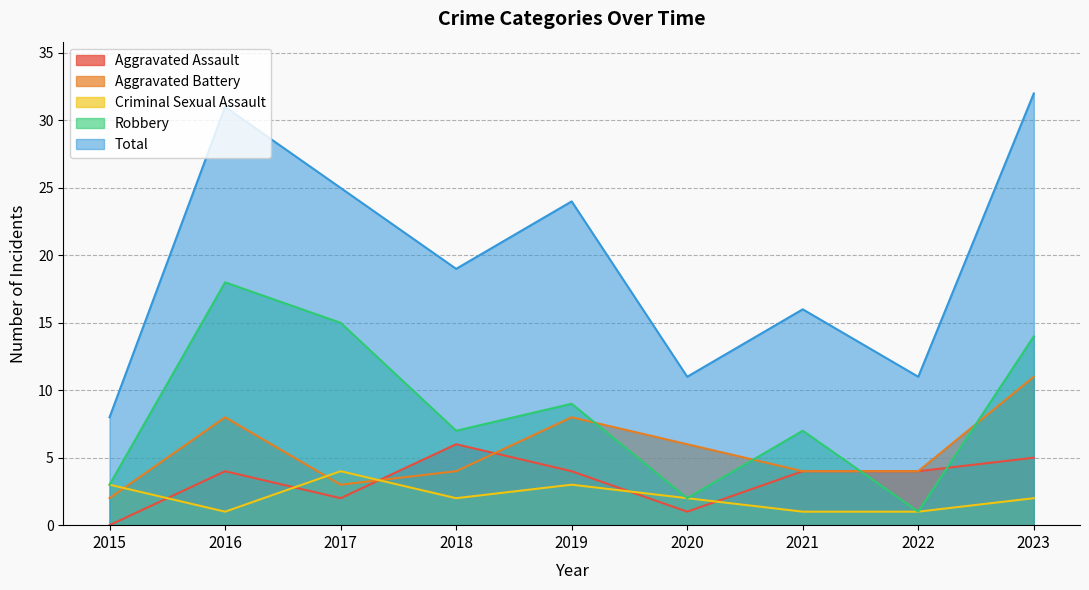

How many data points in Robbery are above 7?

4